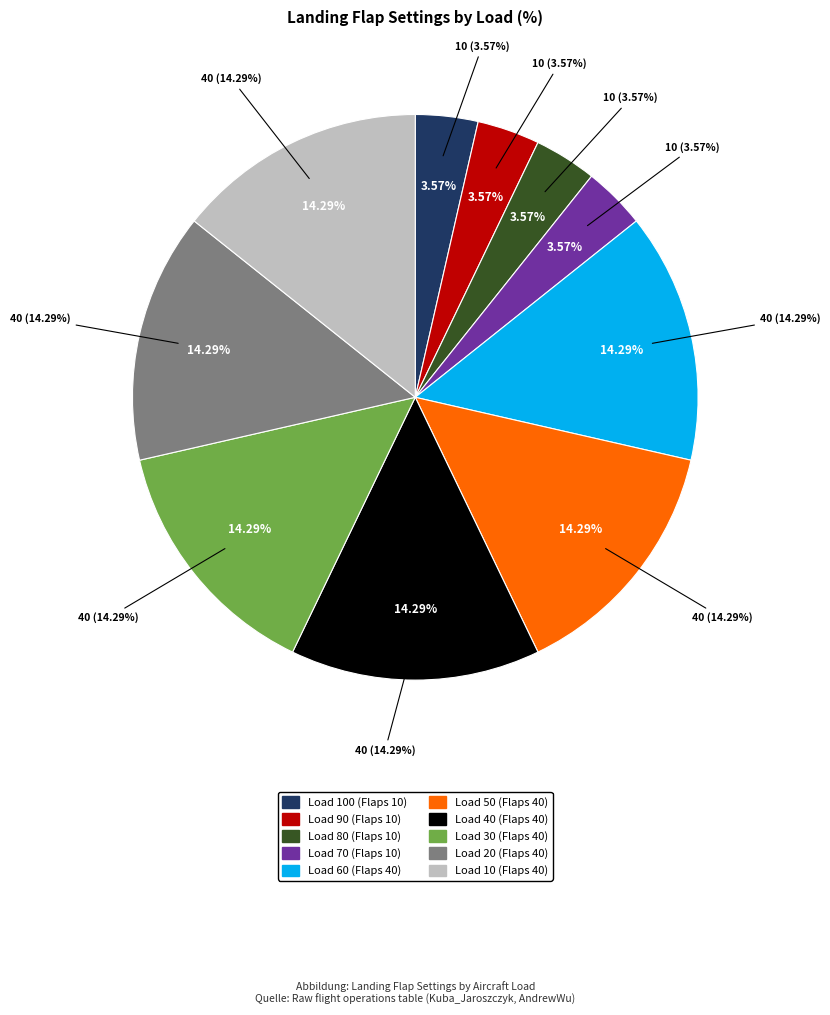

Is it true that Load 10 (Flaps 40) is 14% of the pie?

True